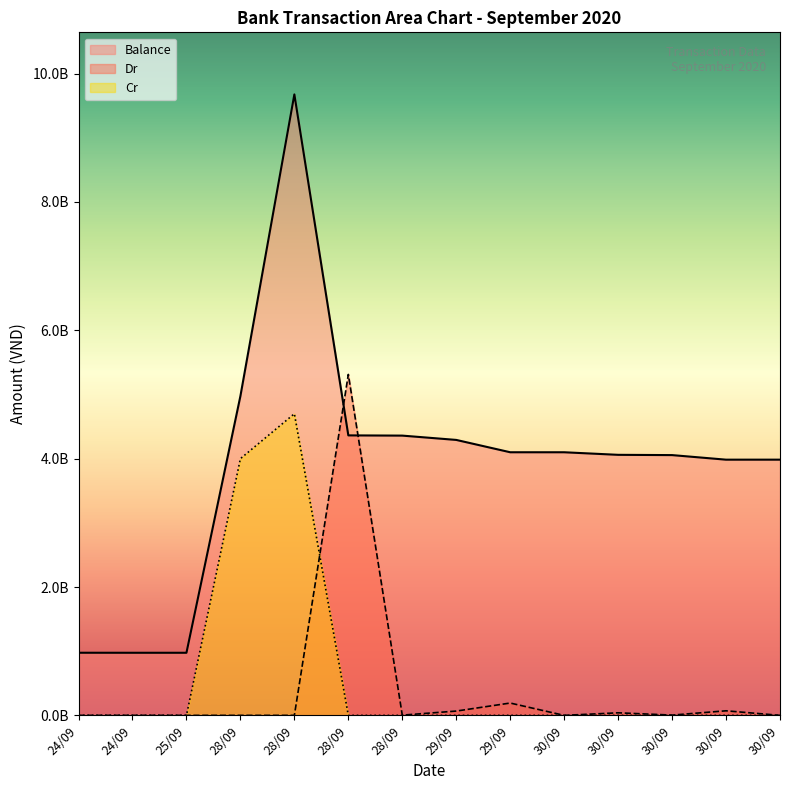

At which label is Balance closest to 5325306971?

28/09